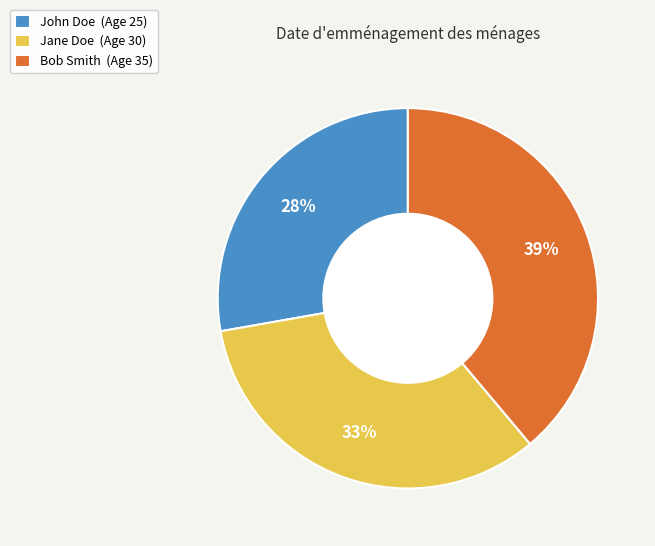

Approximately how many times larger is the value at Jane Doe (Age 30) compared to John Doe (Age 25)?

1.2